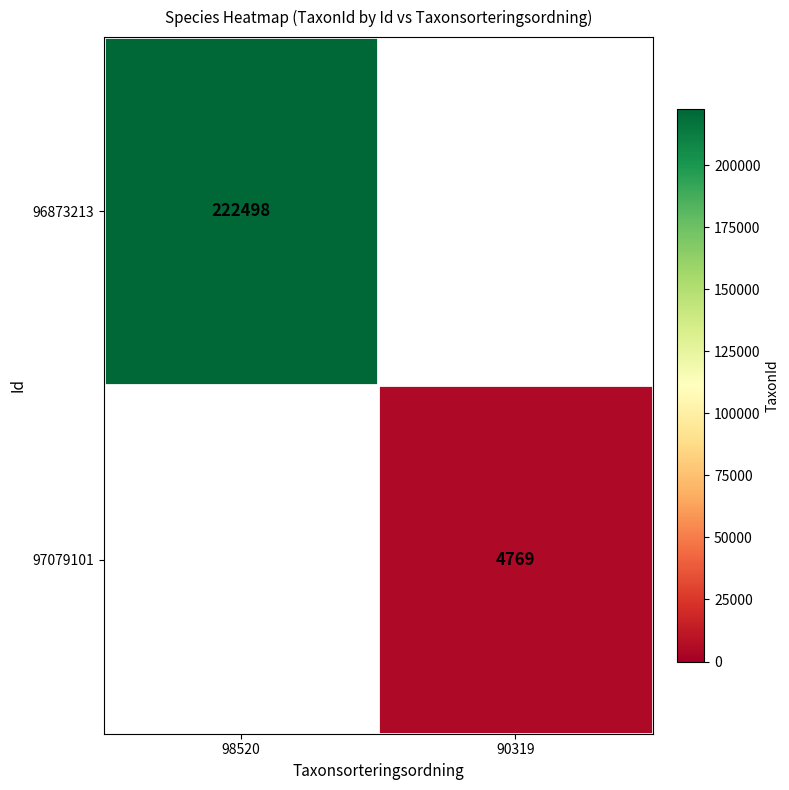

Between 90319 and 98520, which is larger?

98520